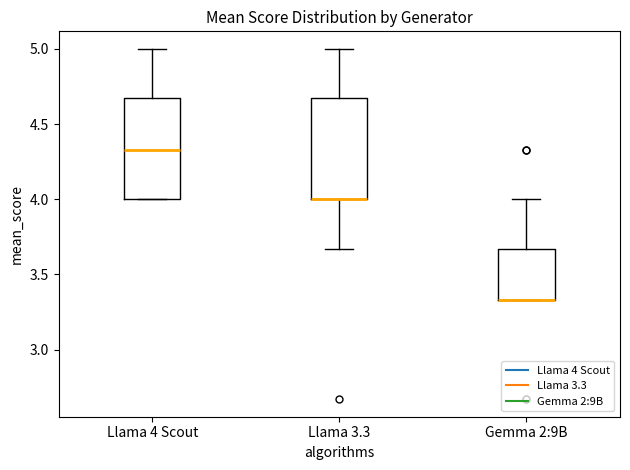

Reading left to right, transcribe this box plot: for each box, give where its median line is, the range the box spans, and where its two whiskers end, as read against the y-axis. The values are not printed on the chart, so give them approximately, as read against the axis.

Llama 4 Scout: median 4.35, box 4.00 to 4.65, whiskers 4.00 to 5.00
Llama 3.3: median 4.00 (drawn on the box's lower edge), box 4.00 to 4.65, whiskers 3.65 to 5.00
Gemma 2:9B: median 3.35 (drawn on the box's lower edge), box 3.35 to 3.65, whiskers 3.35 to 4.00